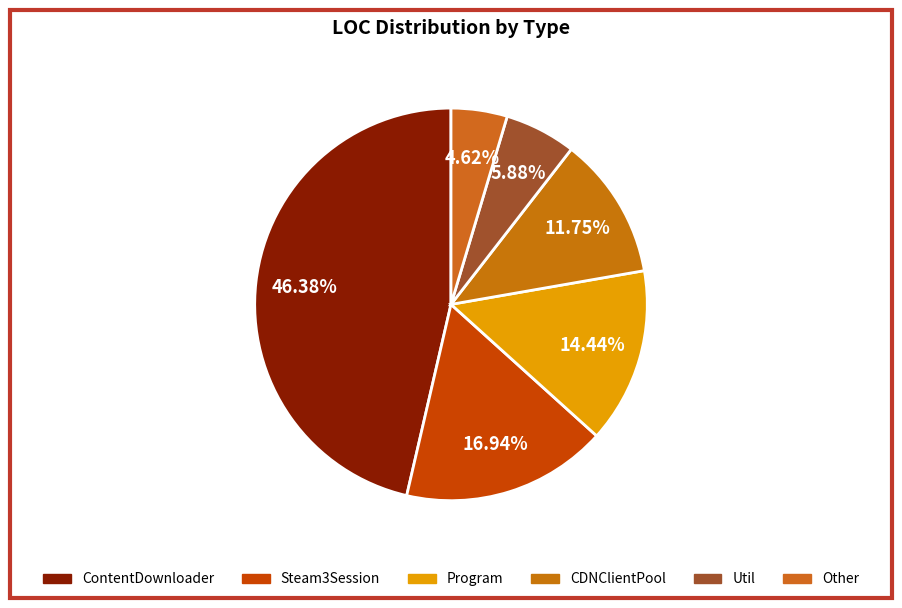

Is there any slice that represents more than half of the pie?

No